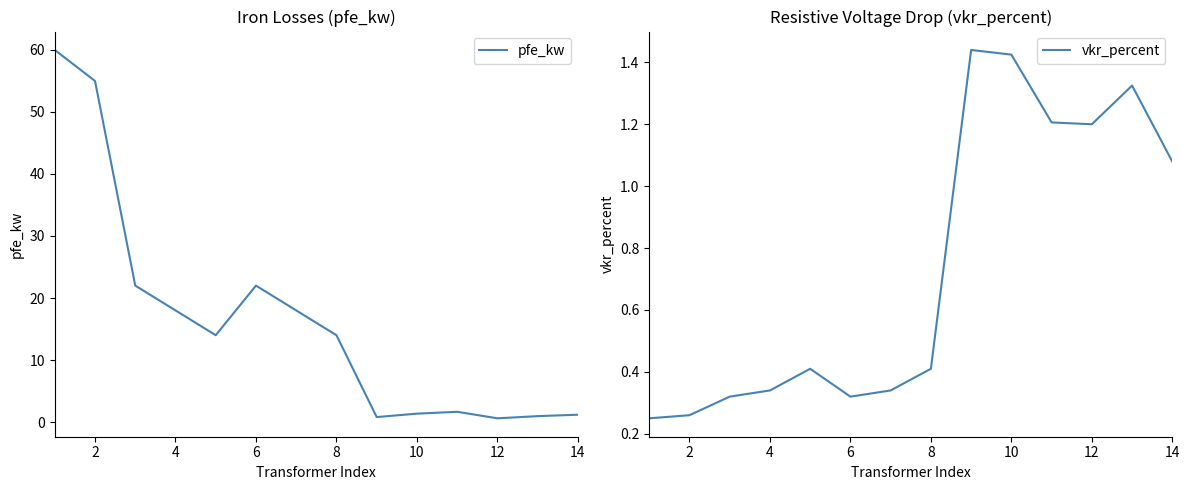

The value of pfe_kw at 4 is 8.5. True or false?

False